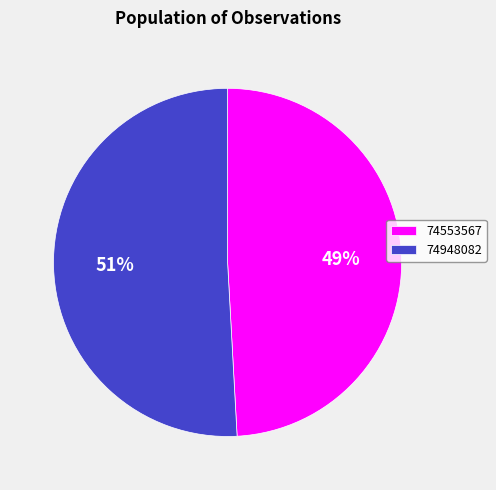

Rank the categories by value from highest to lowest.

74948082, 74553567